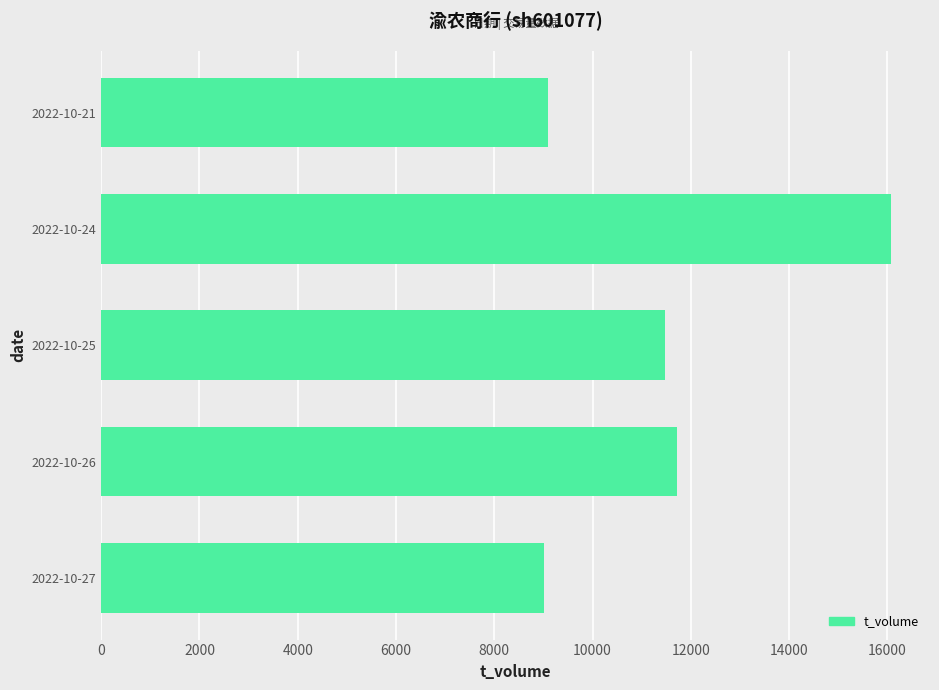

What is the difference between the values at 2022-10-21 and 2022-10-25?

2373